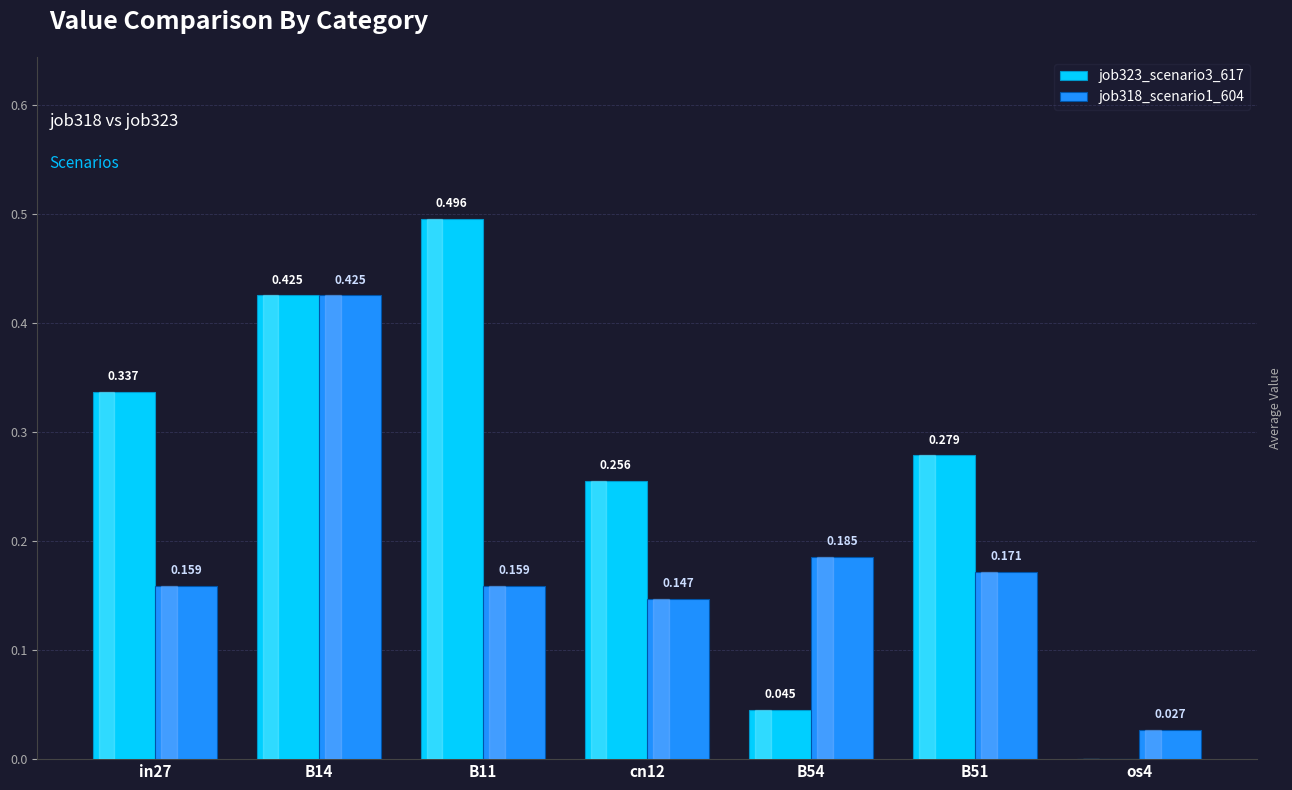

Is the value of job318_scenario1_604 at B51 greater than the value of job323_scenario3_617 at B54?

Yes